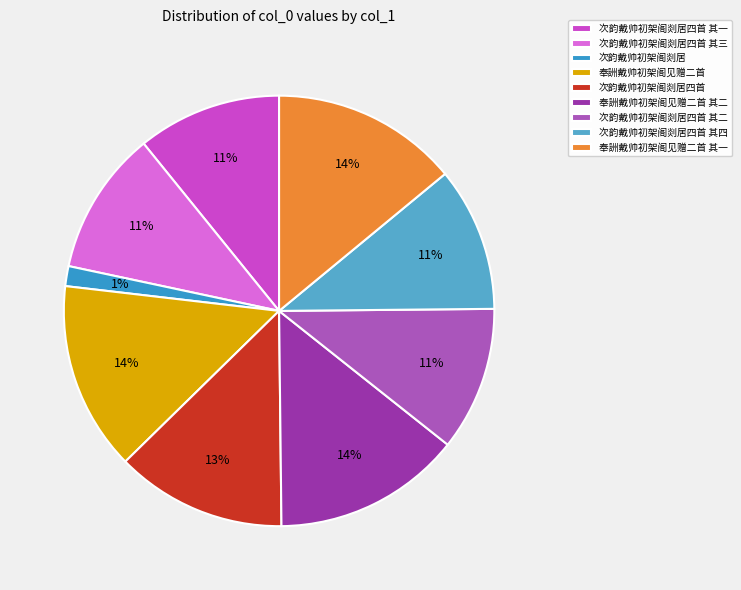

The 次韵戴帅初架阁剡居 slice represents 1% of the pie. True or false?

True